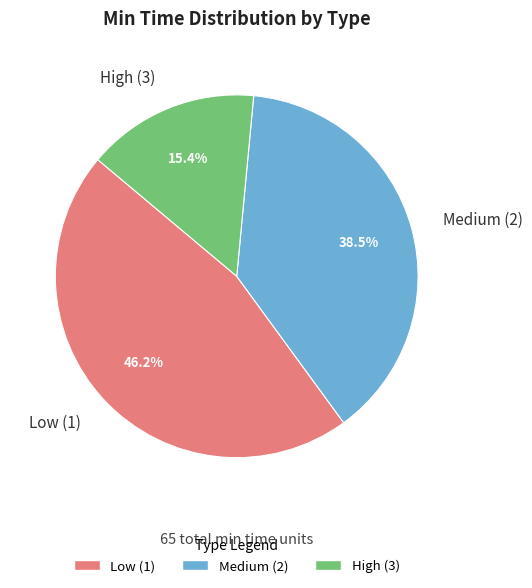

Which category has the biggest portion of the pie?

Low (1)